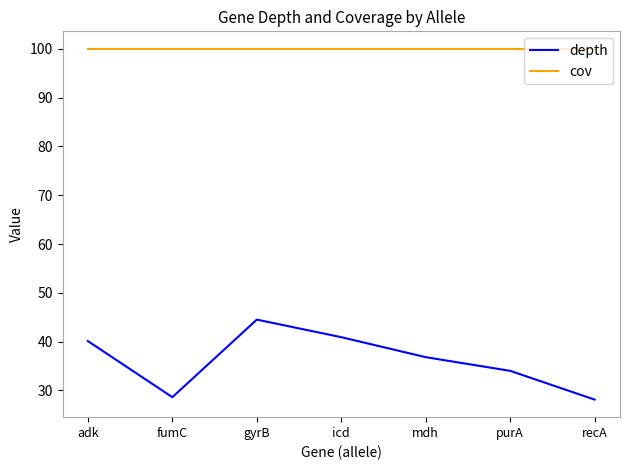

Rank the series by their average value, from highest to lowest.

cov, depth